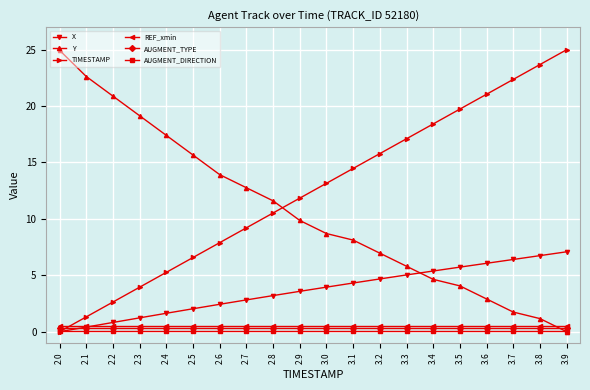

At how many categories does at least one series exceed 15?

14